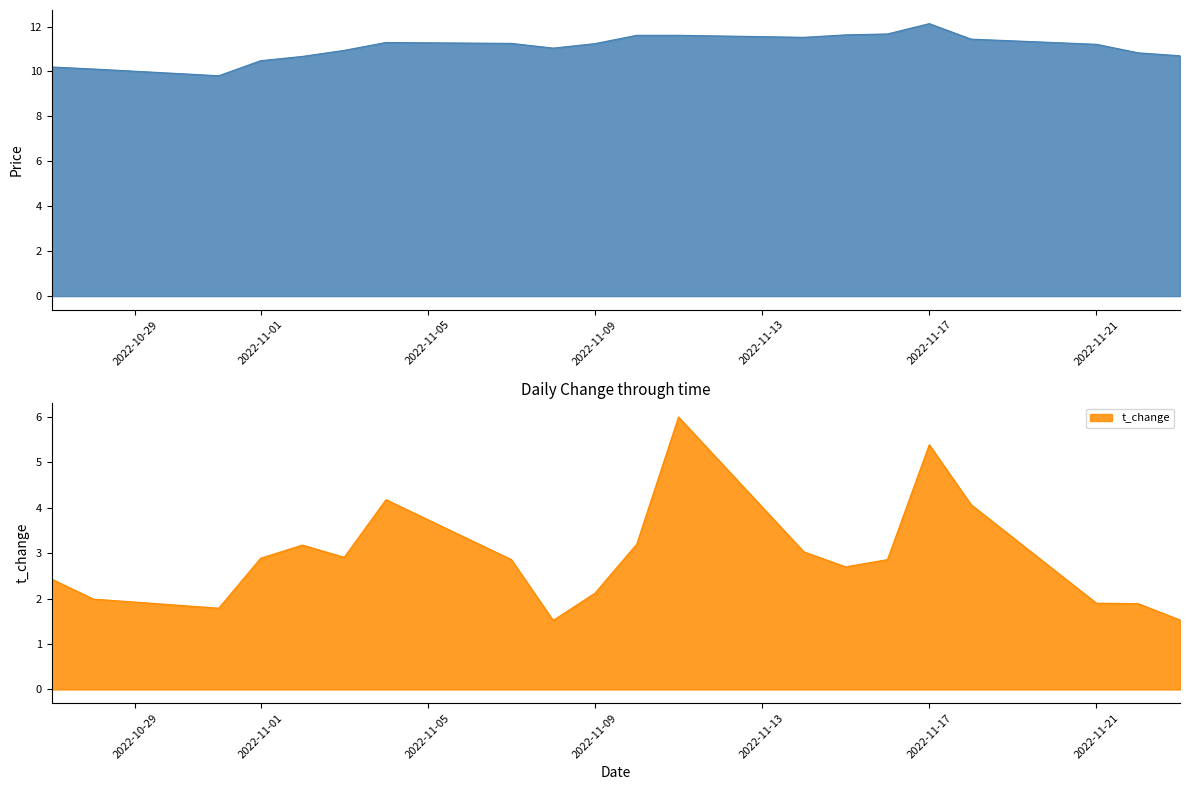

Which series has the largest range (max minus min)?

t_change